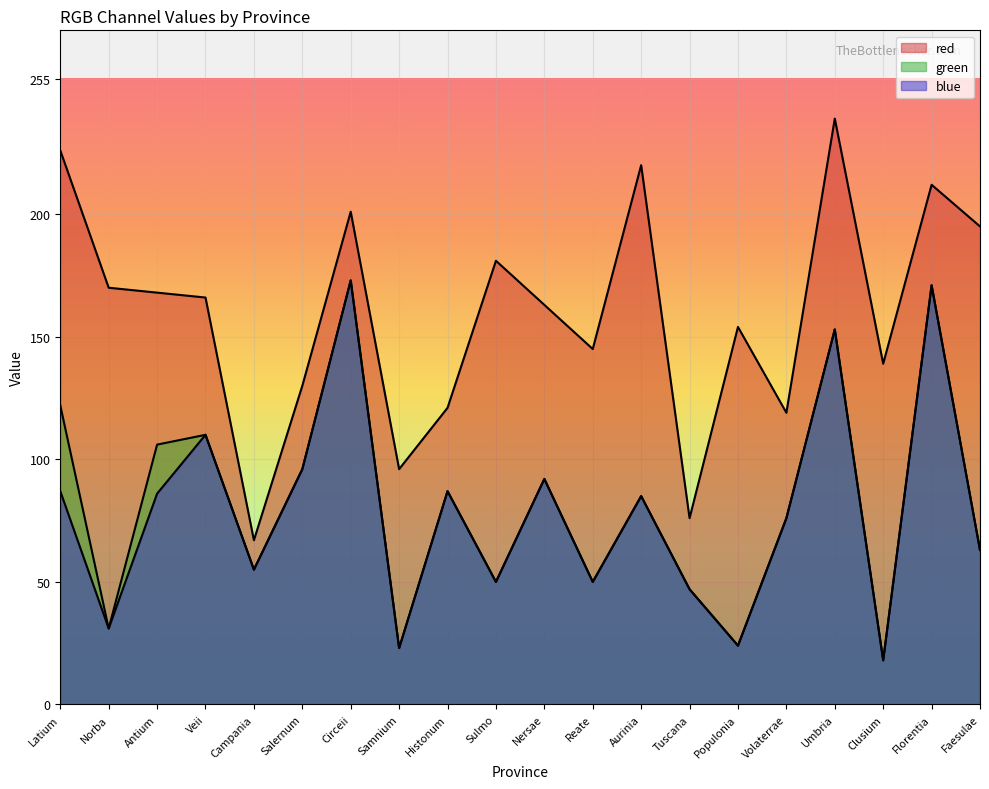

What is the sum of all blue values?

1577